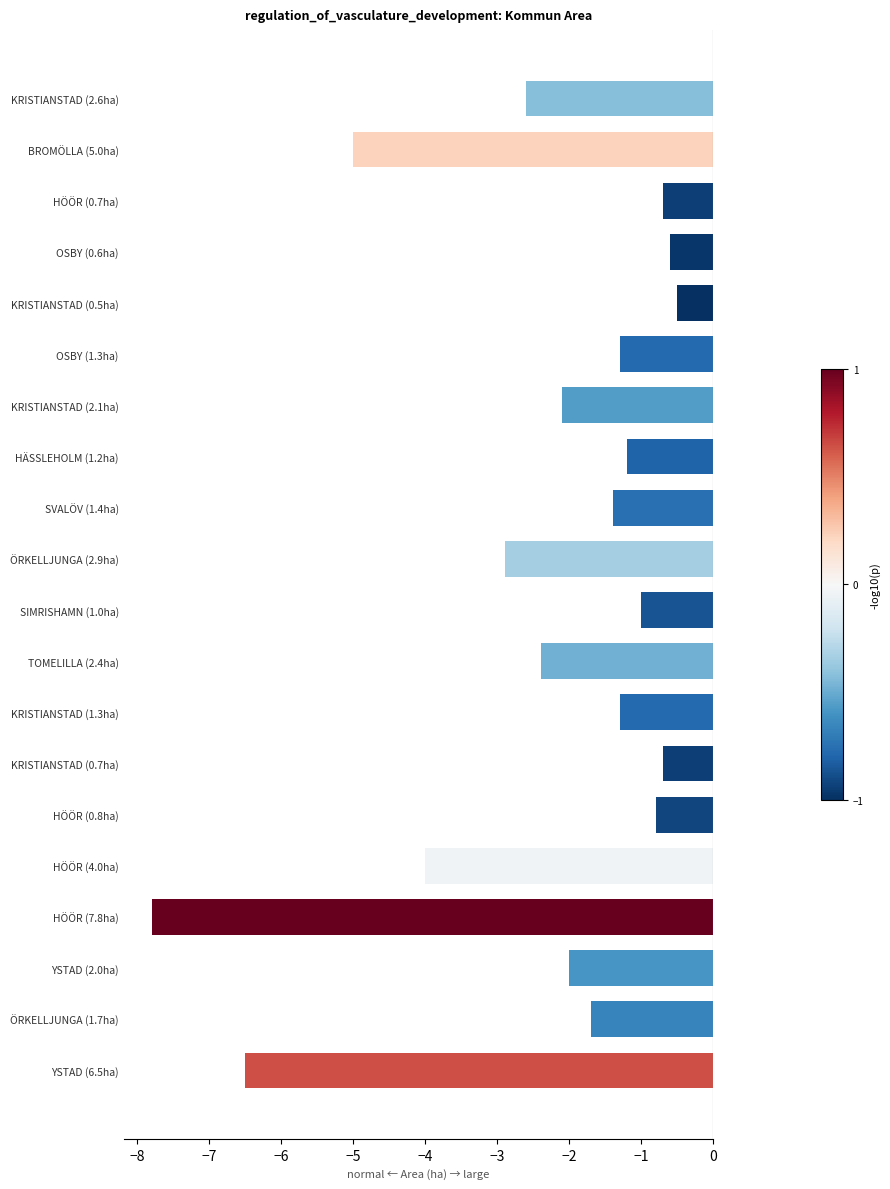

What is the approximate value at ÖRKELLJUNGA (2.9ha)?

-2.9